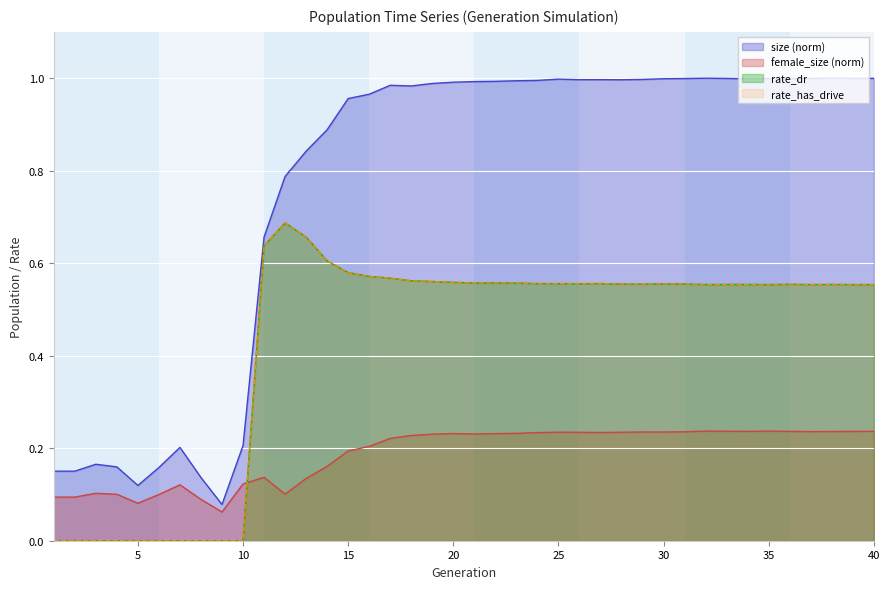

Rank the series at 20 from highest to lowest value.

size, rate_dr, rate_has_drive, female_size